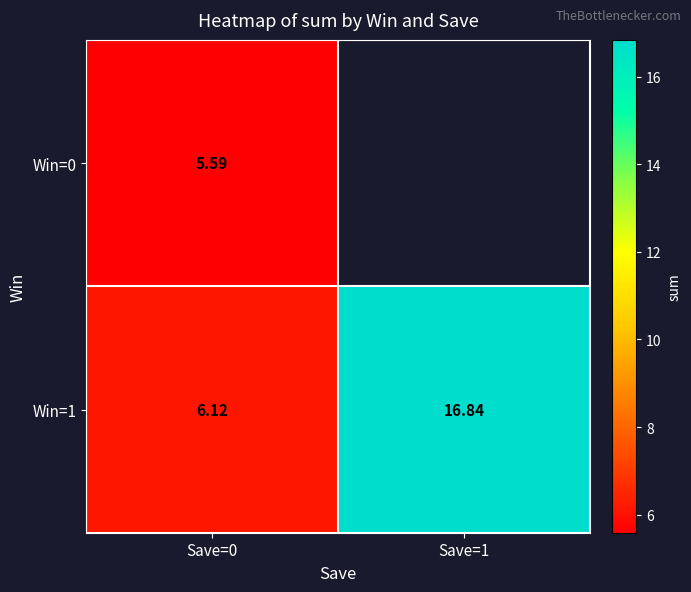

Which series has the largest total across all categories?

Win=1